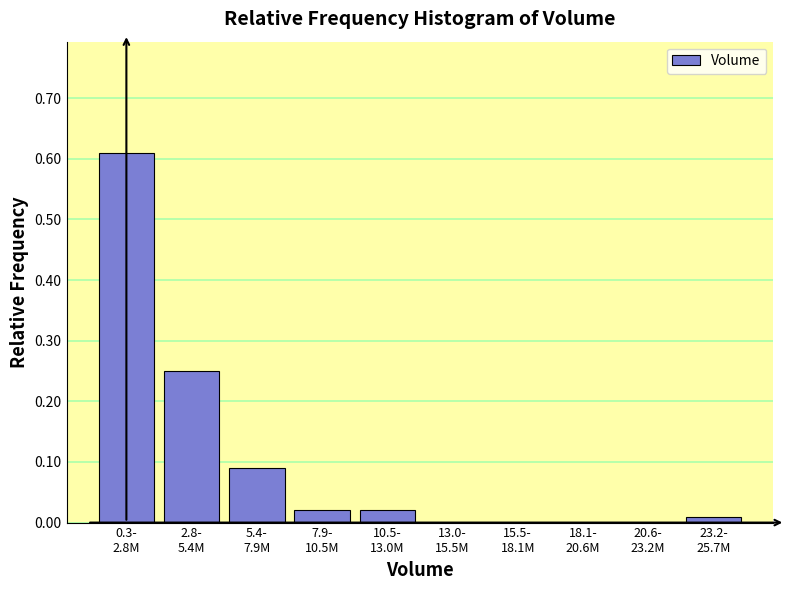

How many distinct data groups are displayed?

1